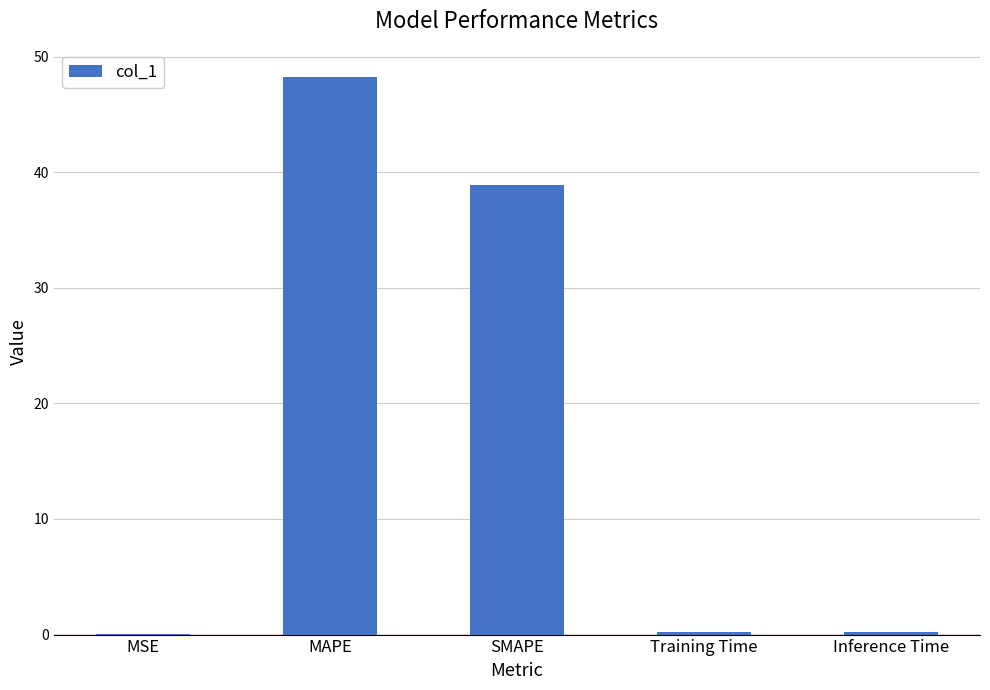

Which label corresponds to the largest value in the chart?

MAPE